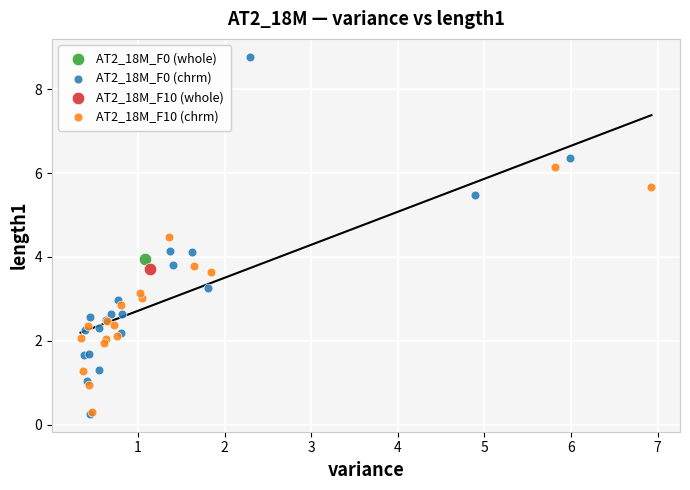

What are all the series names shown in the legend?

AT2_18M_F0 (whole), AT2_18M_F0 (chrm), AT2_18M_F10 (whole), AT2_18M_F10 (chrm)